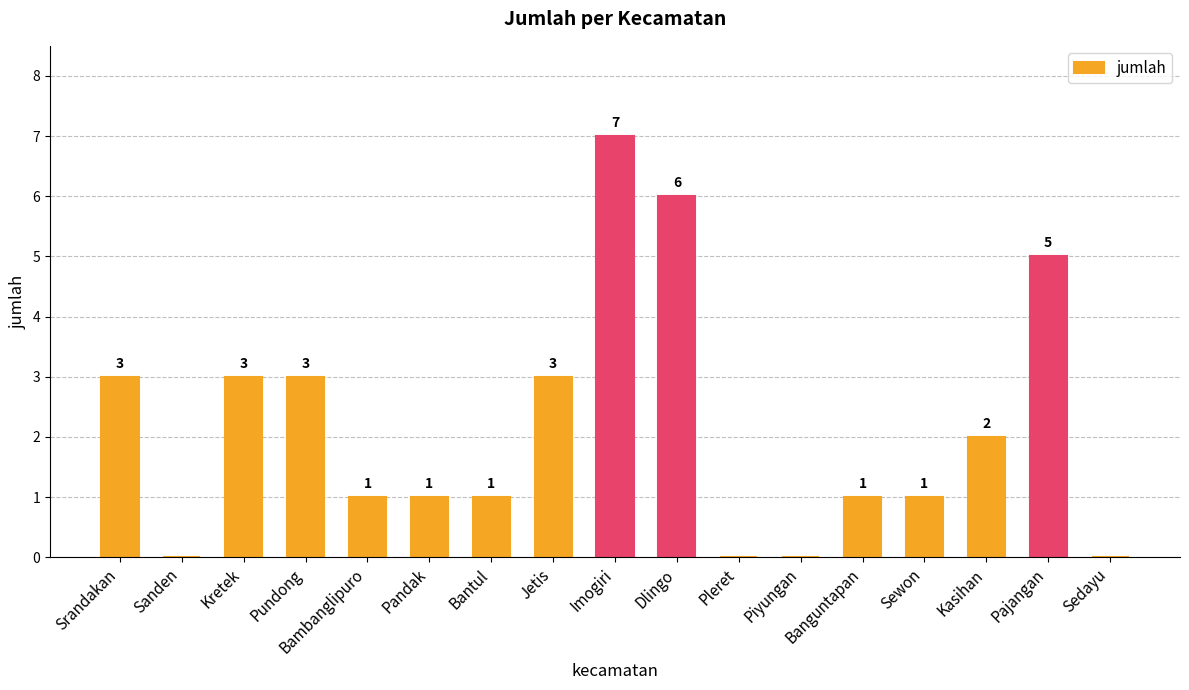

Read the value at Pundong.

3